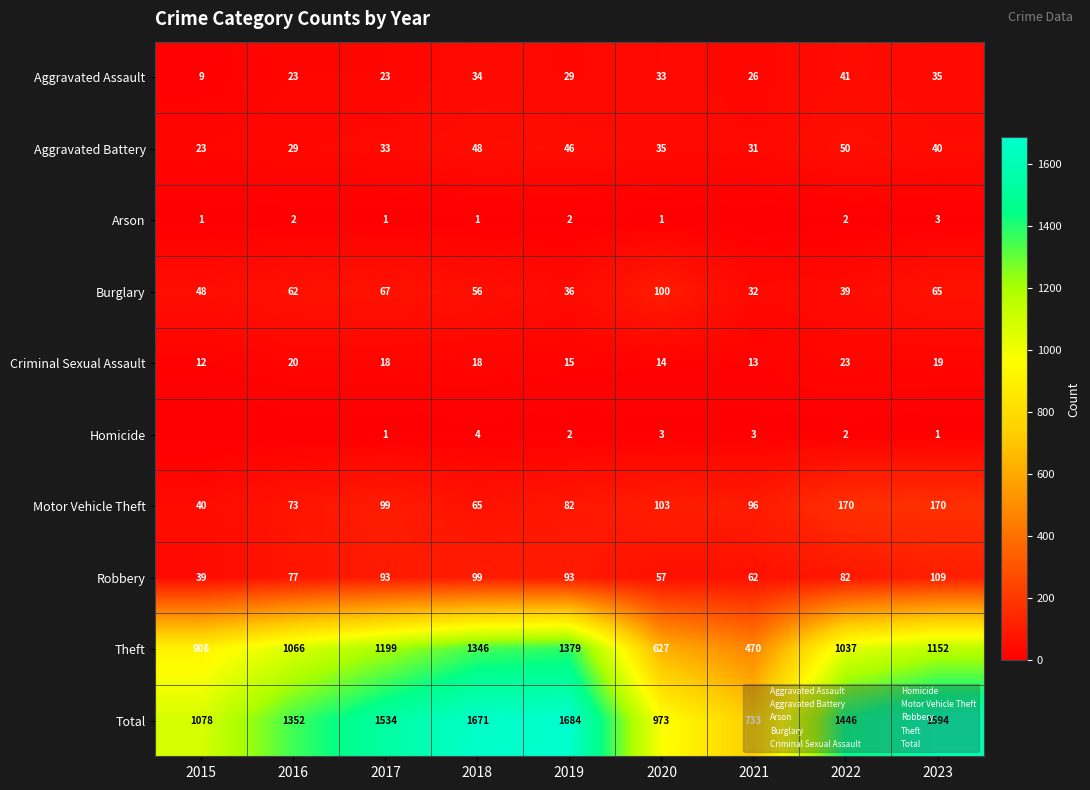

Is it true that Homicide equals 2 at 2019?

True